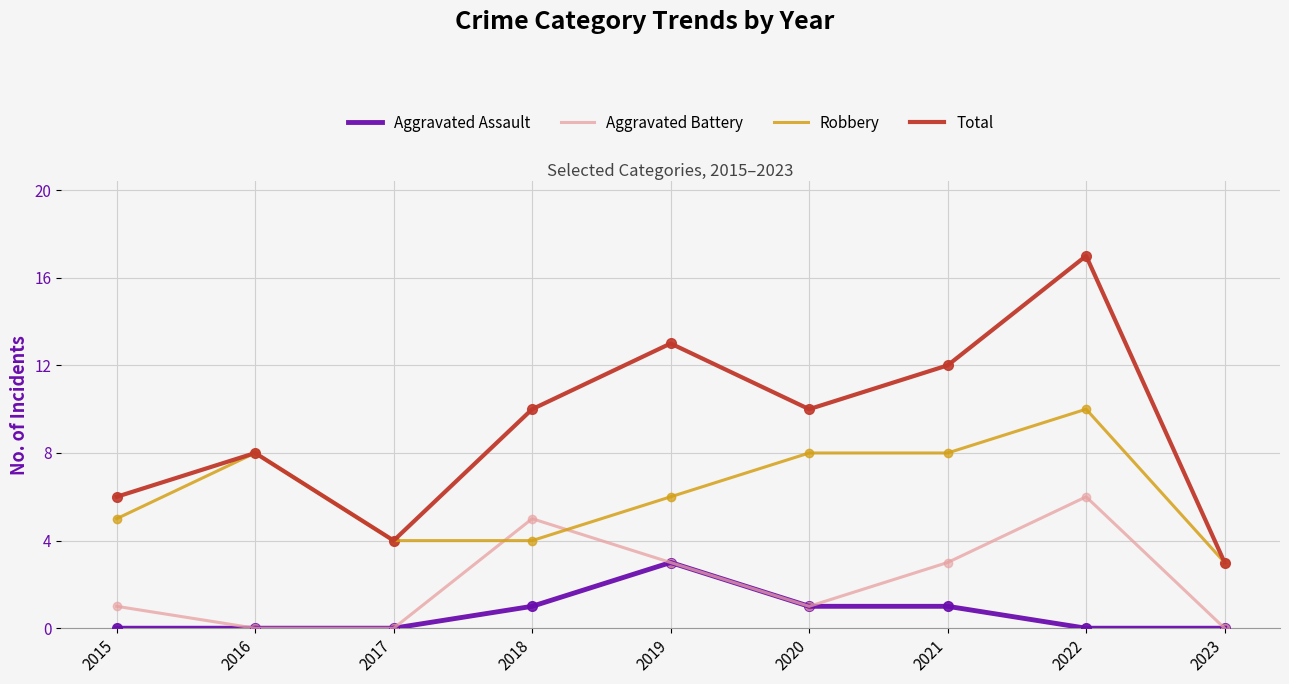

Which series changed the most between 2017 and 2022?

Total